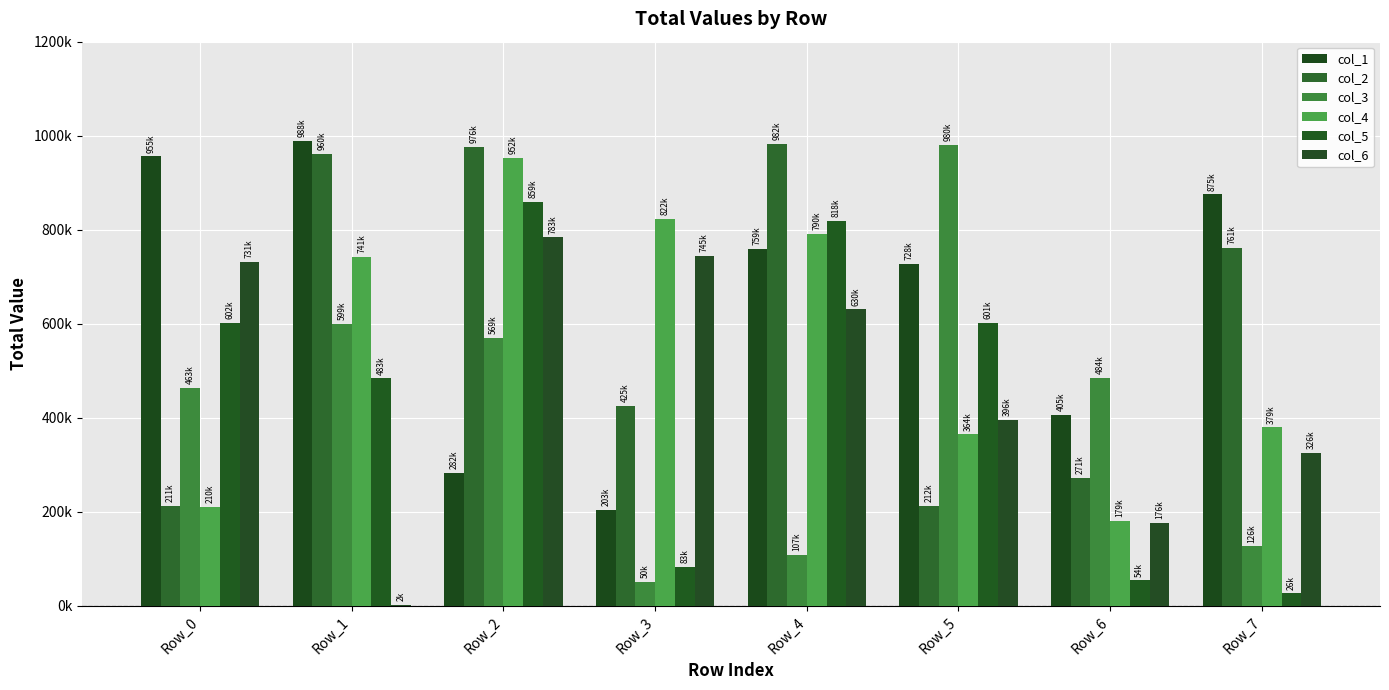

Are the bars horizontal?

No